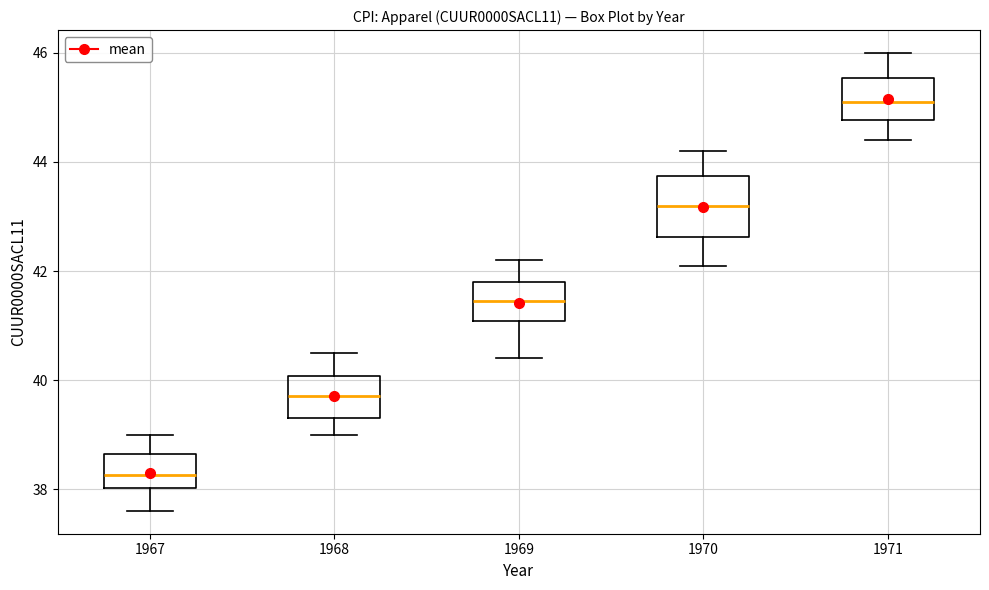

Reading left to right, read every box against the y-axis: the position of its median line, the range the box covers, and the ends of its whiskers. The values are not printed on the chart, so give them approximately, as read against the axis.

1967: median 38.2, box 38.0 to 38.6, whiskers 37.6 to 39.0
1968: median 39.8, box 39.4 to 40.0, whiskers 39.0 to 40.6
1969: median 41.4, box 41.0 to 41.8, whiskers 40.4 to 42.2
1970: median 43.2, box 42.6 to 43.8, whiskers 42.2 to 44.2
1971: median 45.2, box 44.8 to 45.6, whiskers 44.4 to 46.0